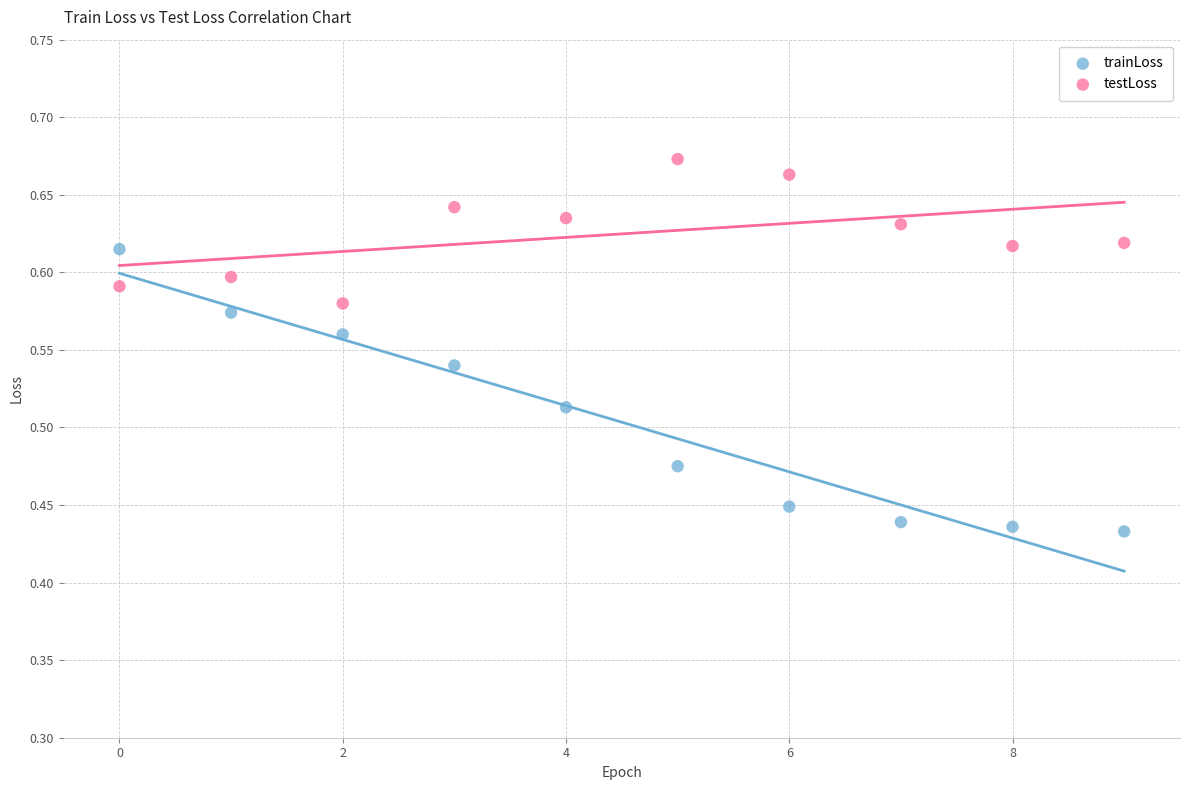

What are all the series names shown in the legend?

trainLoss, testLoss